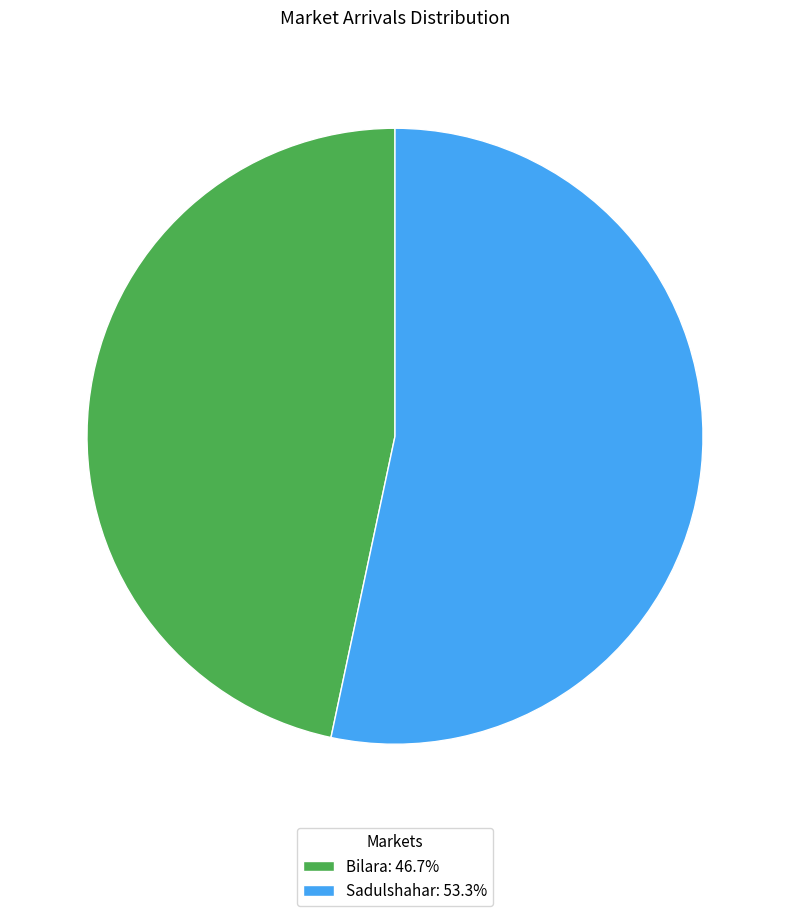

Do Sadulshahar: 53.3% and Bilara: 46.7% together represent more than half of the pie?

Yes